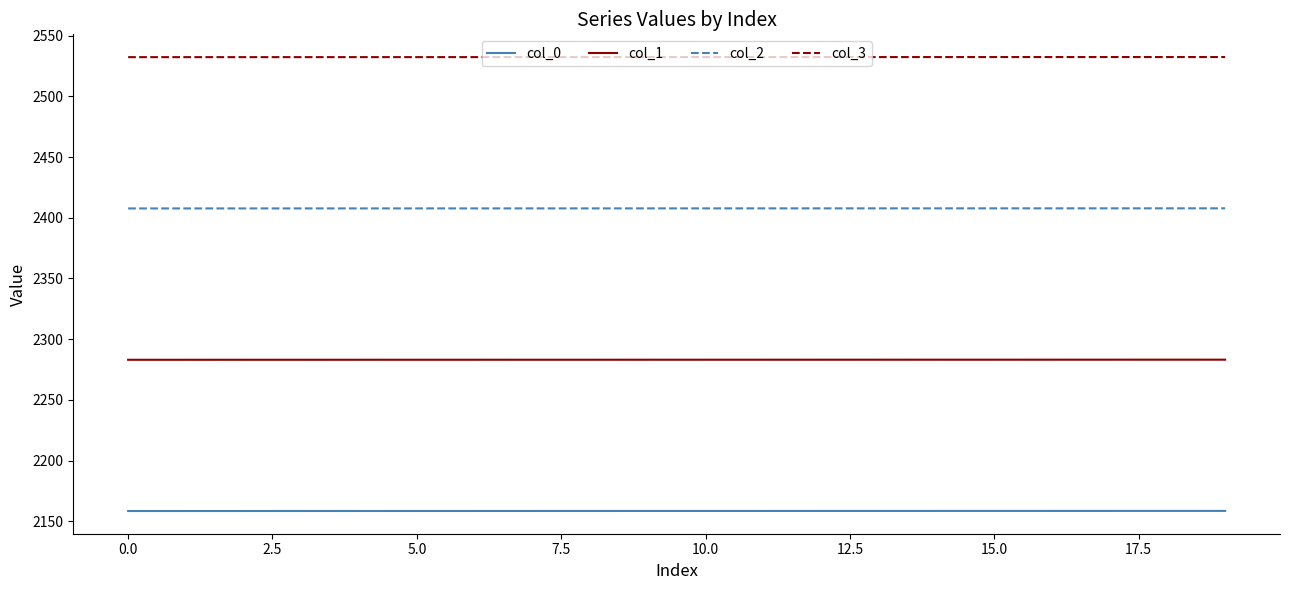

What is the sum of all col_3 values?

50646.9